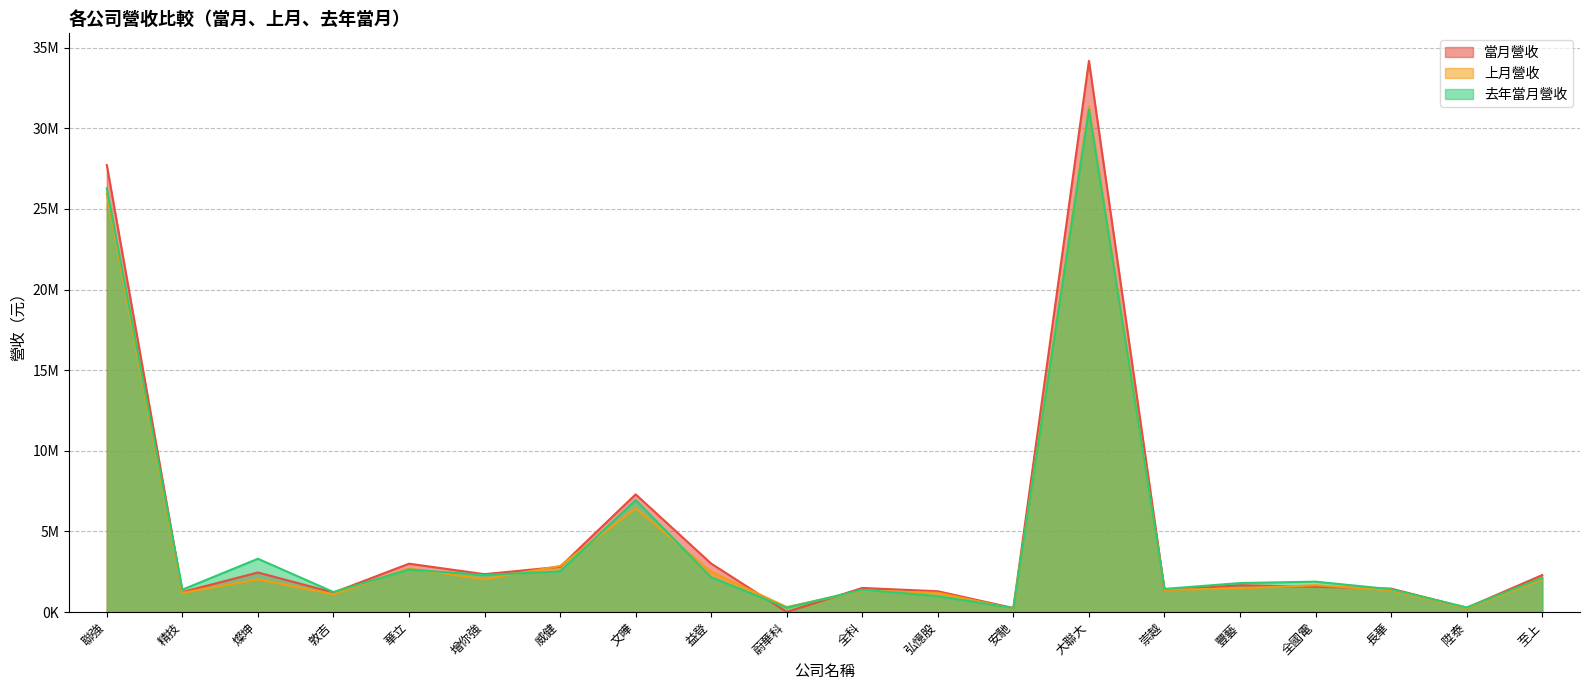

Where do 上月營收 and 去年當月營收 first cross each other?

敦吉 and 華立